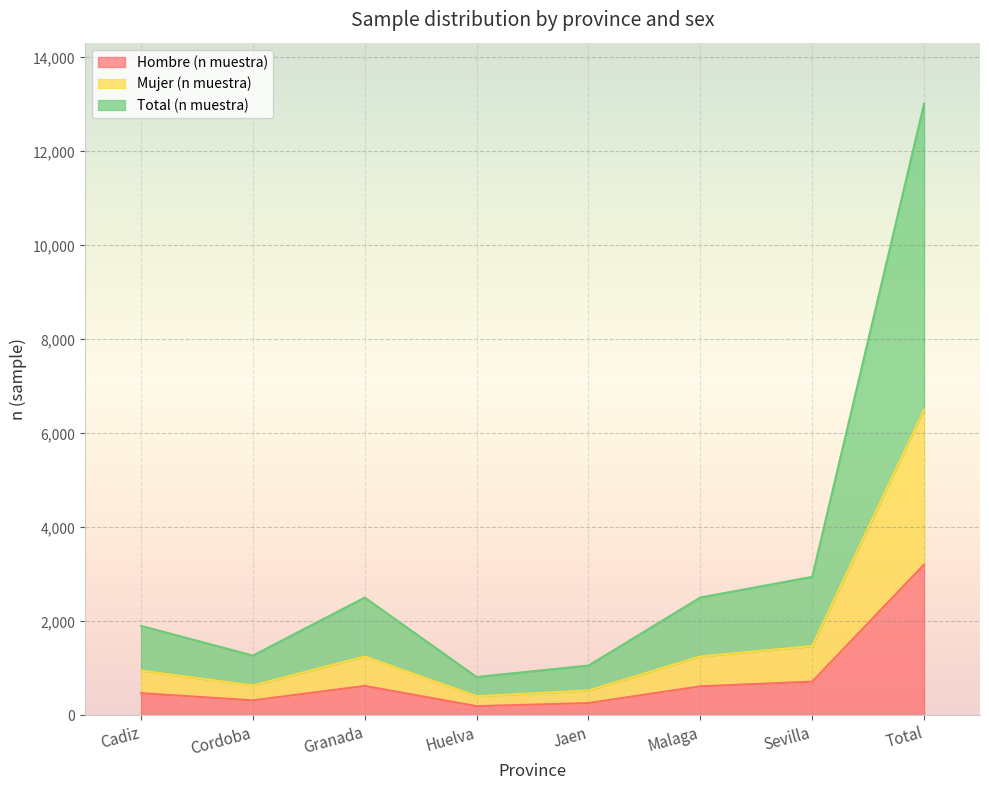

The value of Hombre (n muestra) at Sevilla is 717. True or false?

True